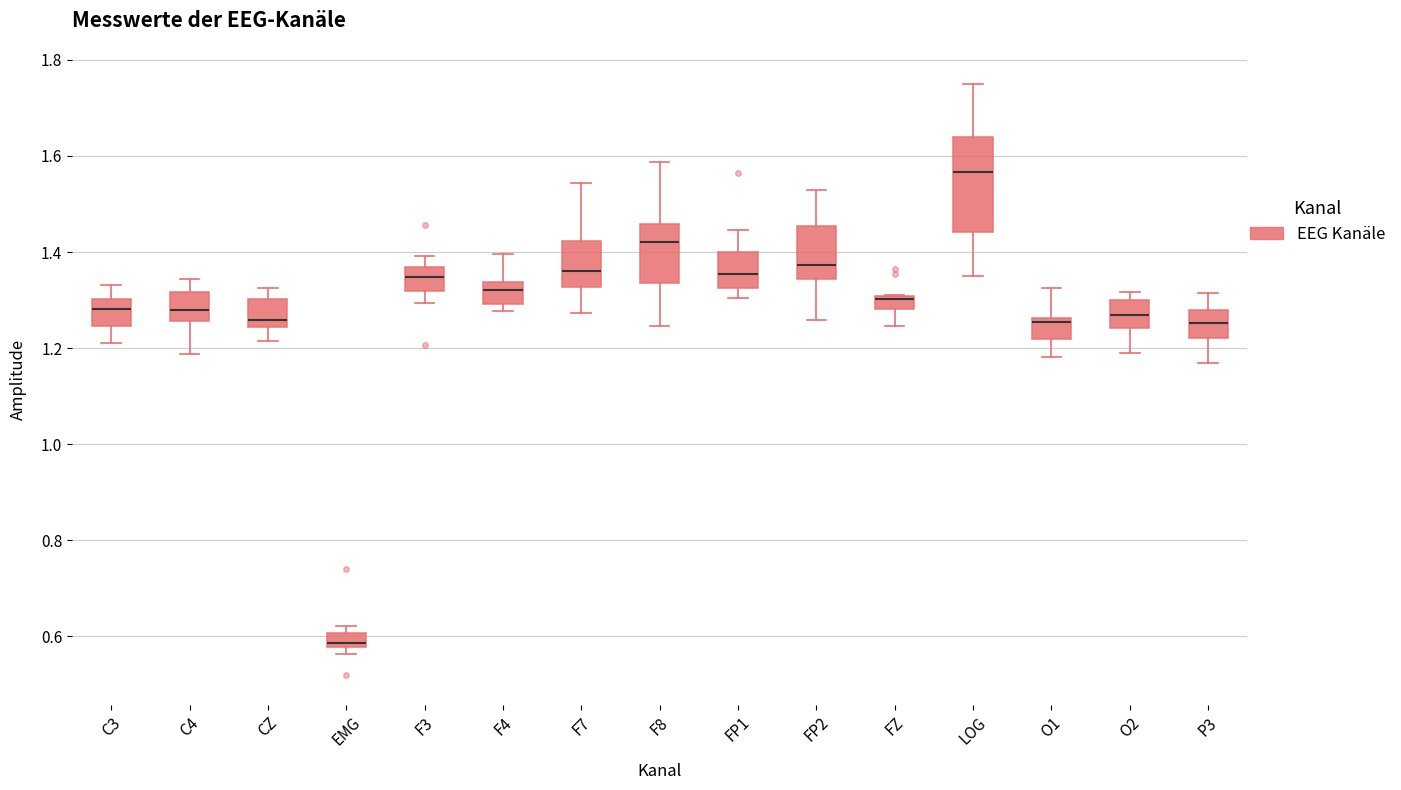

Which box is the tallest, from its lower edge to its upper edge?

LOG